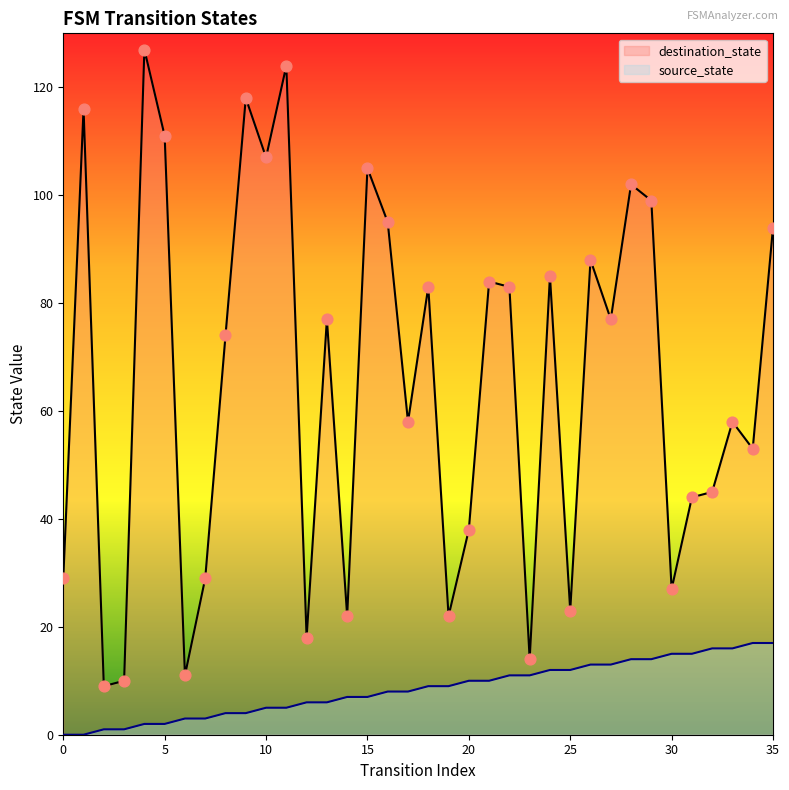

What are all the series names shown in the legend?

destination_state, source_state